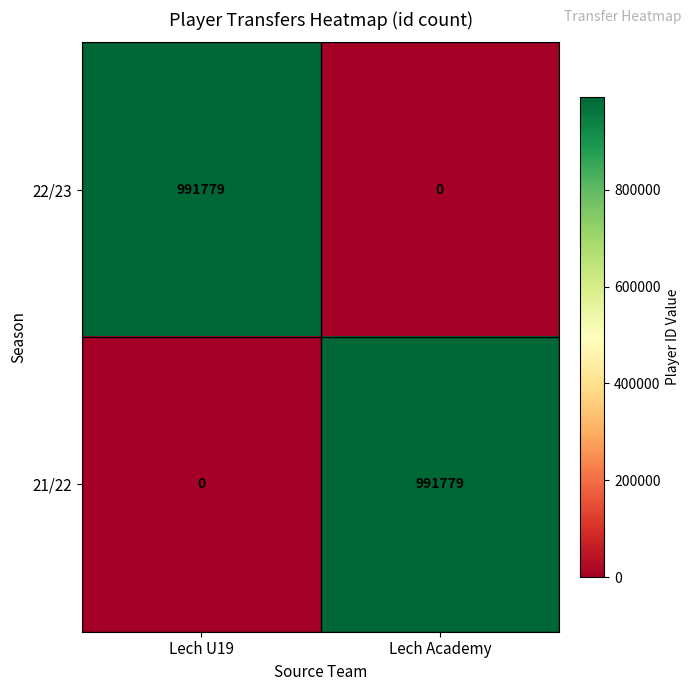

How many data points in 22/23 are less than 991779?

1